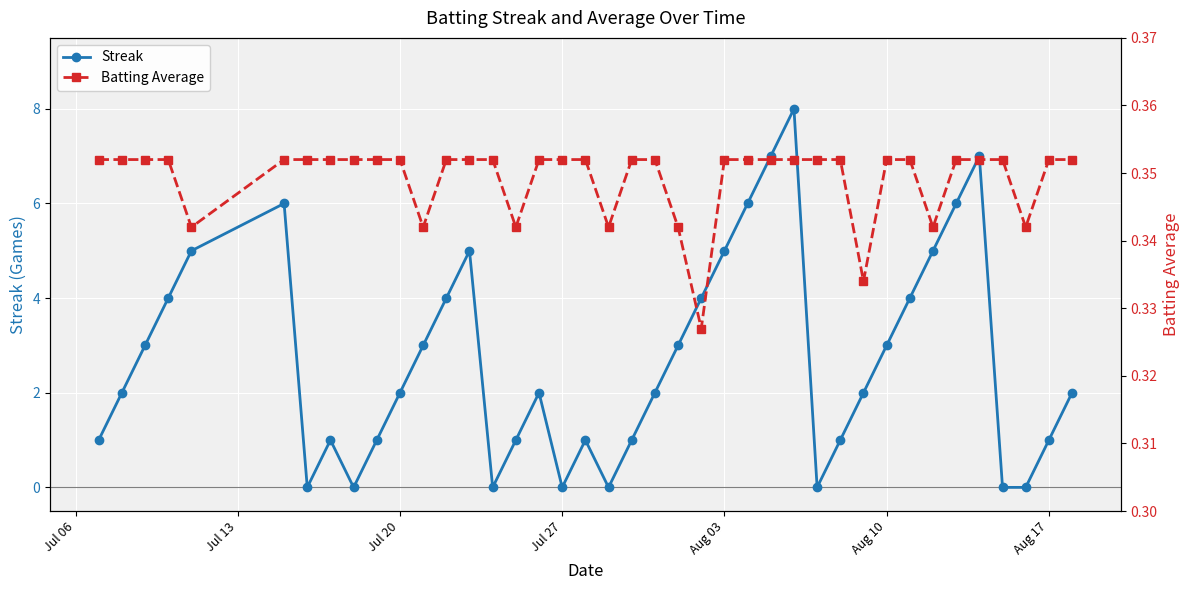

How many times do Batting Average and Streak cross each other?

14